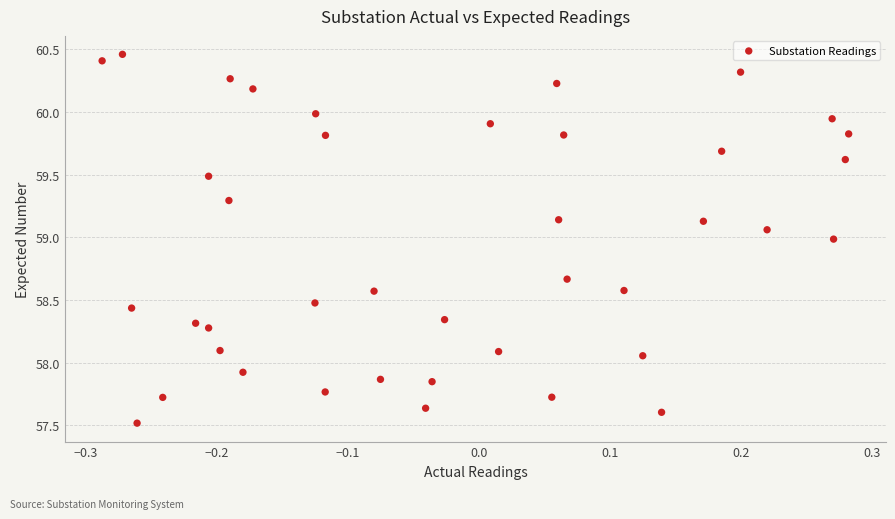

What is the range of Y values (max minus min)?

2.9